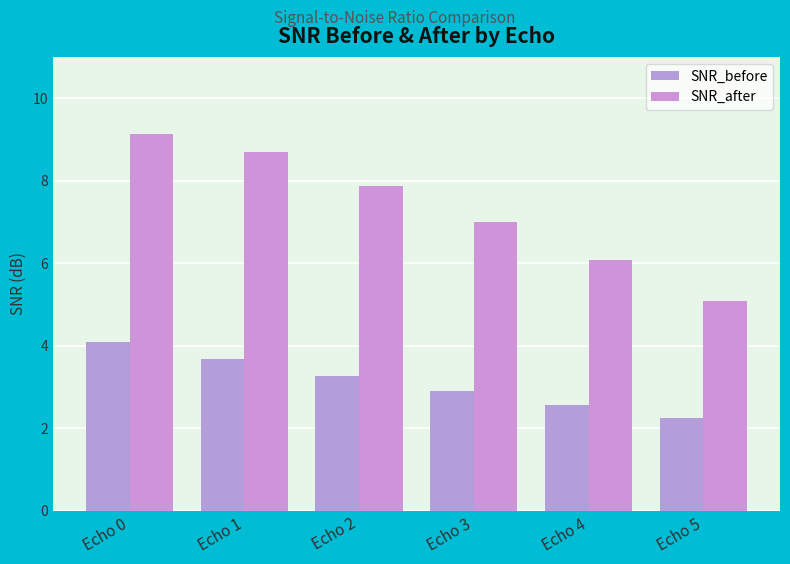

Reading left to right, what are all the values shown in this chart?

SNR_before: Echo 0=4.1	Echo 1=3.7	Echo 2=3.3	Echo 3=2.9	Echo 4=2.6	Echo 5=2.3
SNR_after: Echo 0=9.1	Echo 1=8.7	Echo 2=7.9	Echo 3=7.0	Echo 4=6.1	Echo 5=5.1